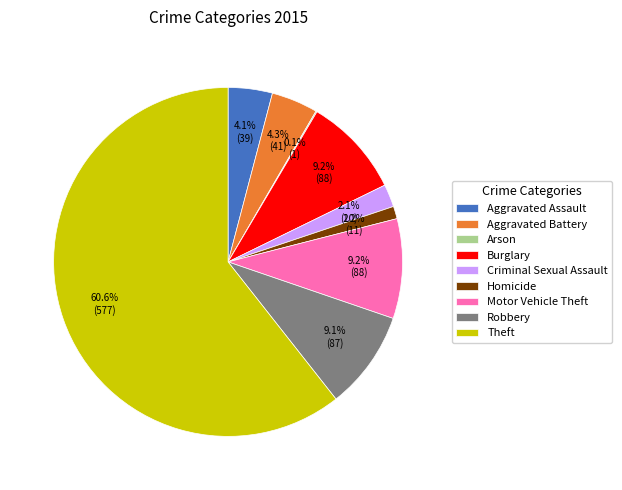

What is the total percentage of Burglary and Theft?

69.9%